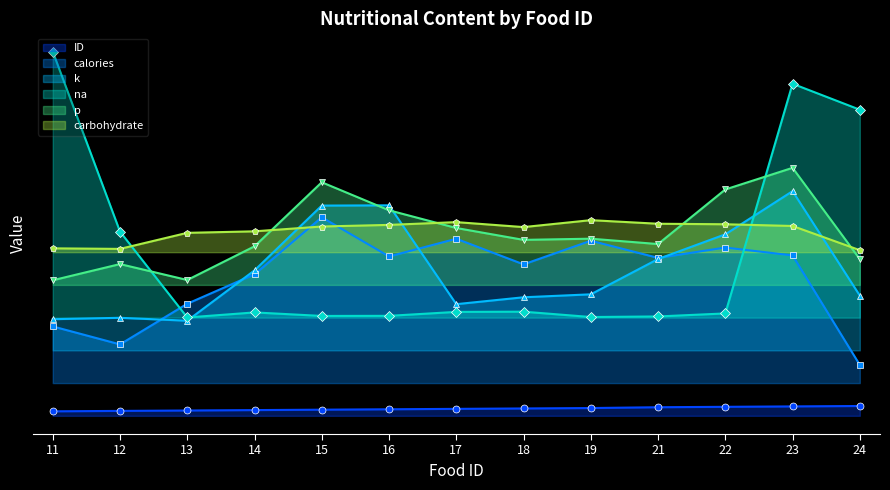

What is the difference between the highest and lowest values at 17?

456.5